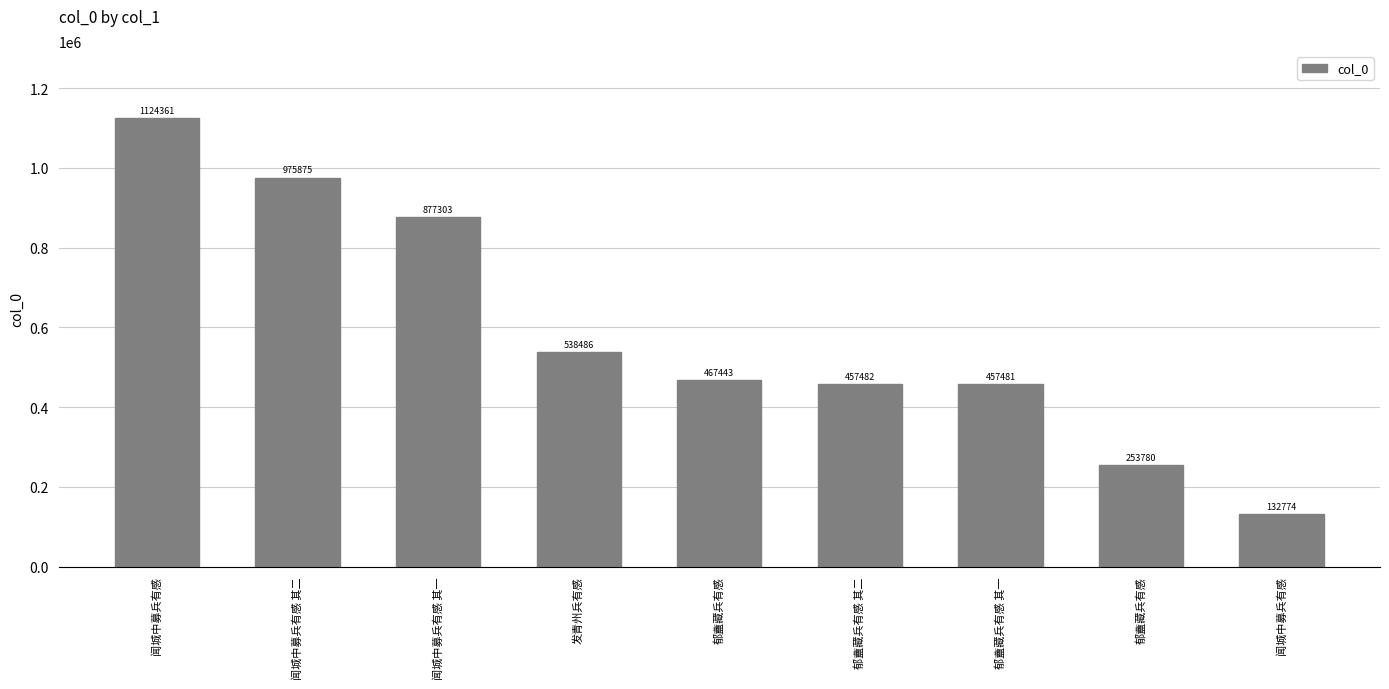

Reading left to right, transcribe all the data shown in this chart.

1124361	975875	877303	538486	467443	457482	457481	253780	132774